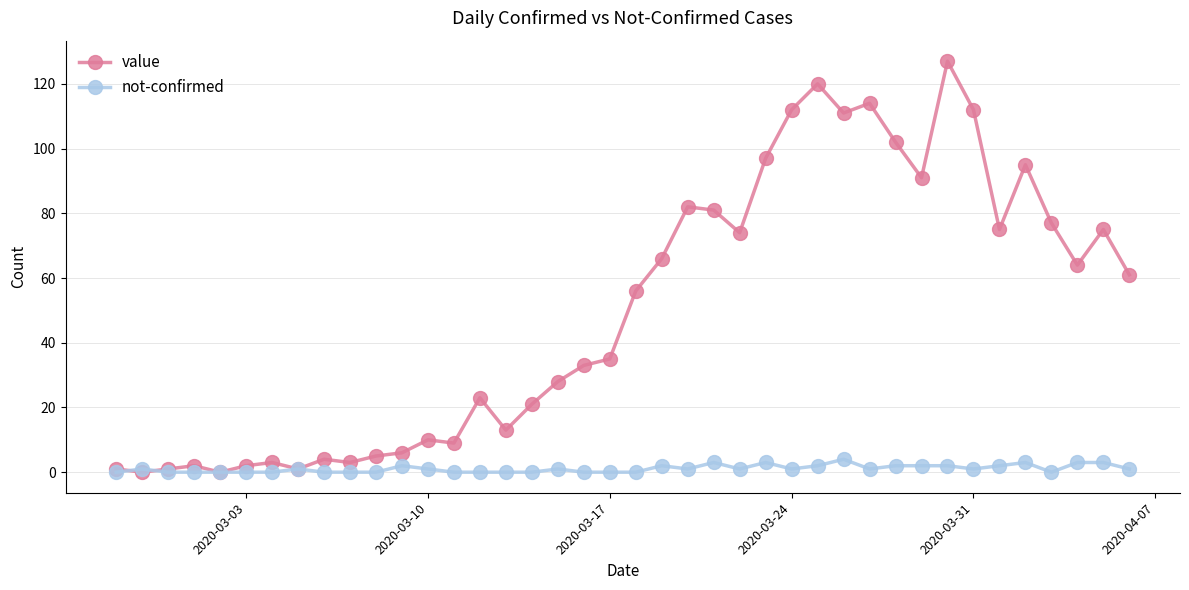

Which series has the largest total across all categories?

value